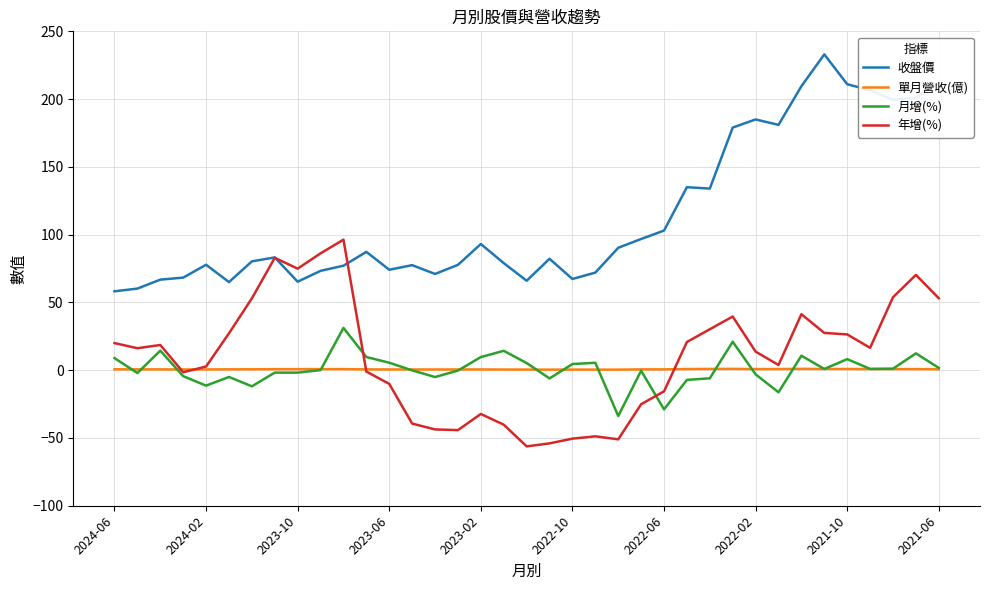

Which series has the widest spread of values?

收盤價